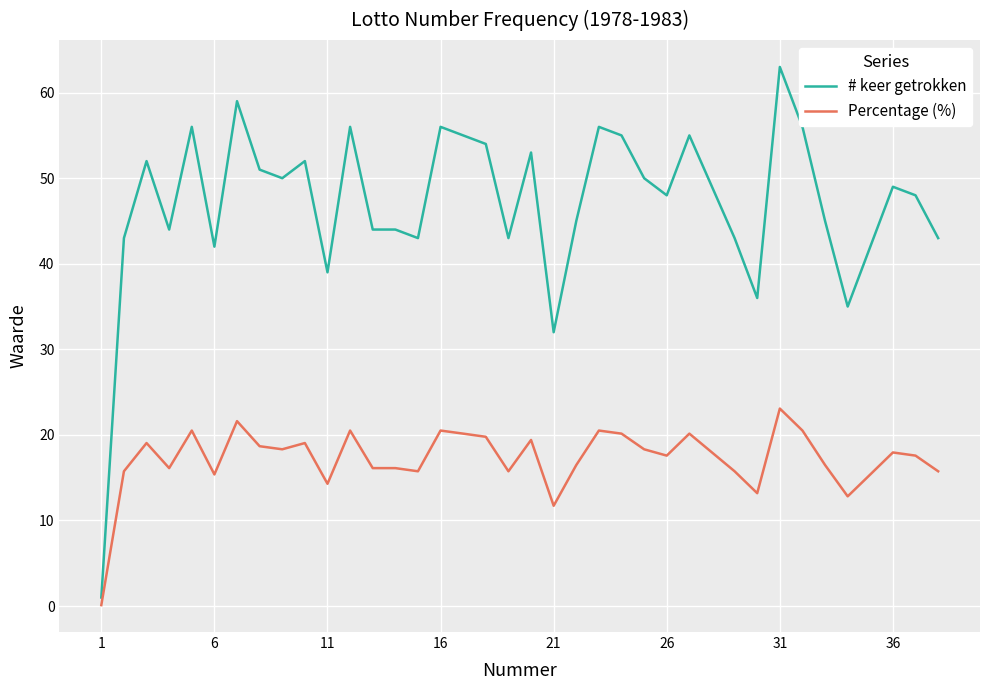

Which series has the largest total across all categories?

# keer getrokken